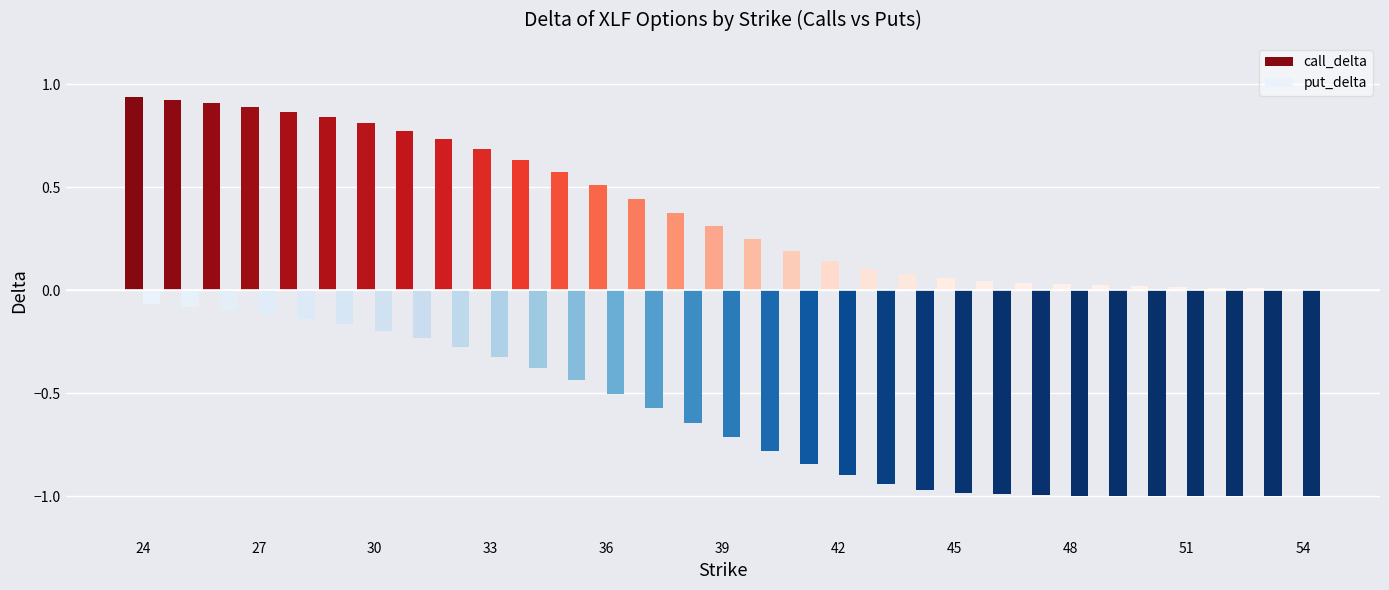

Which series has the largest total across all categories?

call_delta